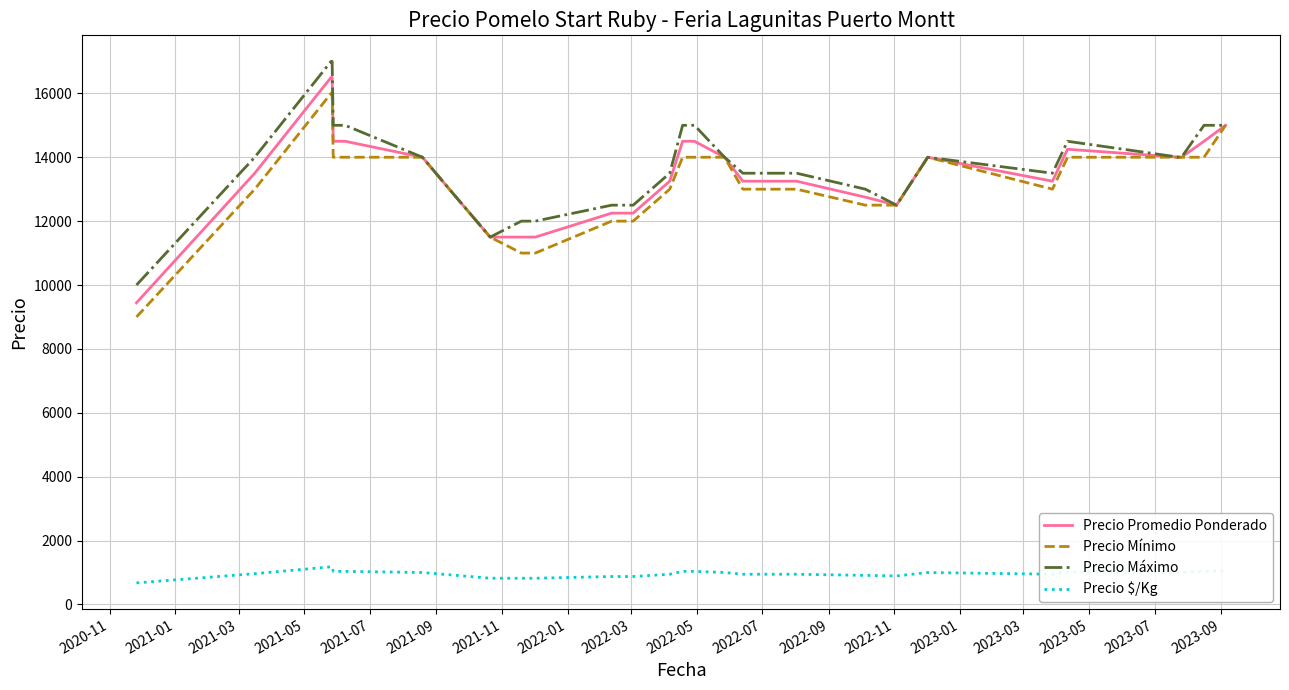

True or false: Precio Máximo and Precio $/Kg cross at least once.

False